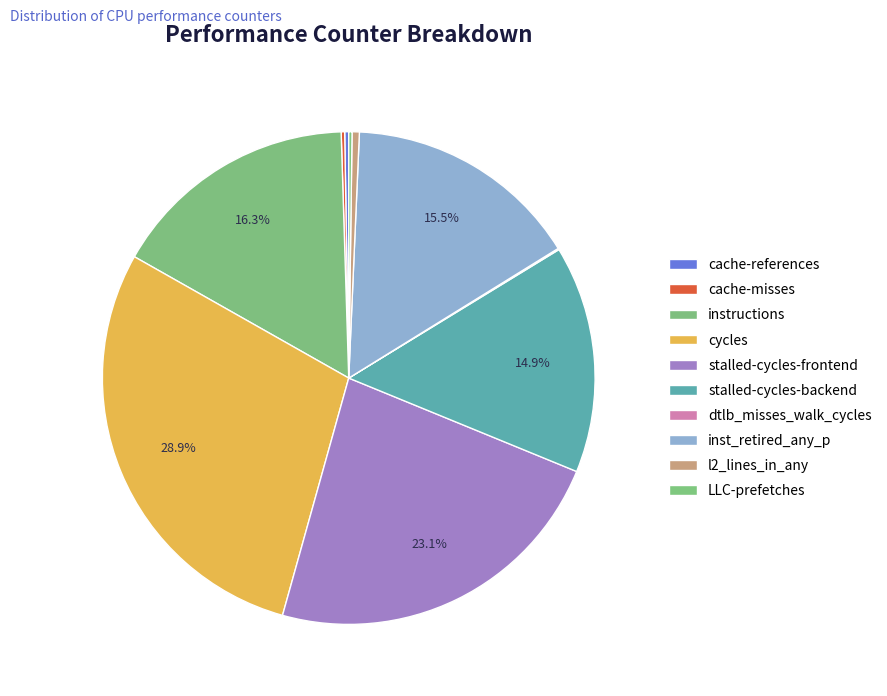

Count the number of slices in the pie.

10